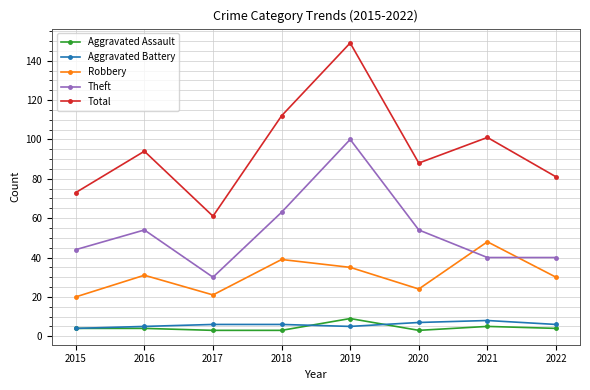

Which series has the largest total across all categories?

Total